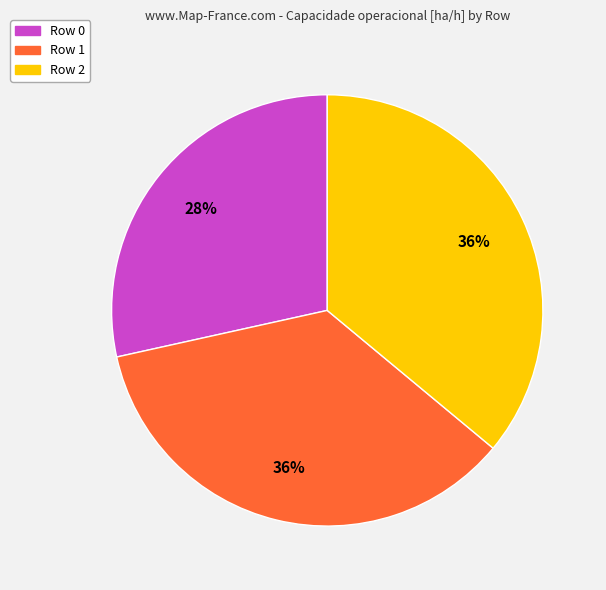

Is it true that Row 1 is 36% of the pie?

True